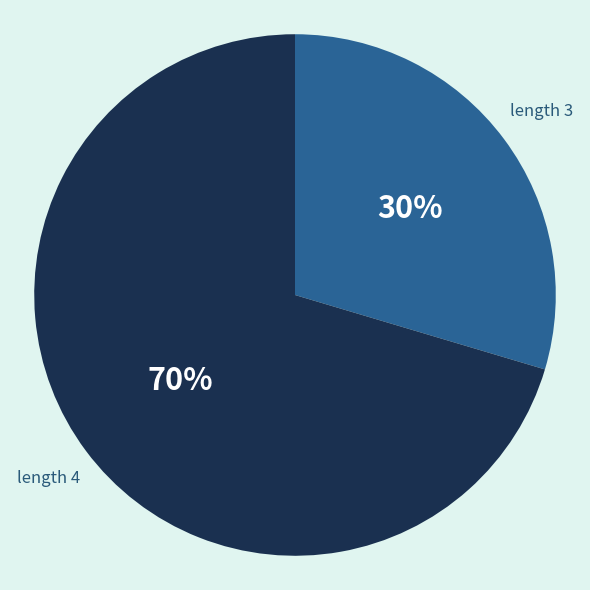

To the nearest percent, what is the average slice percentage?

50%